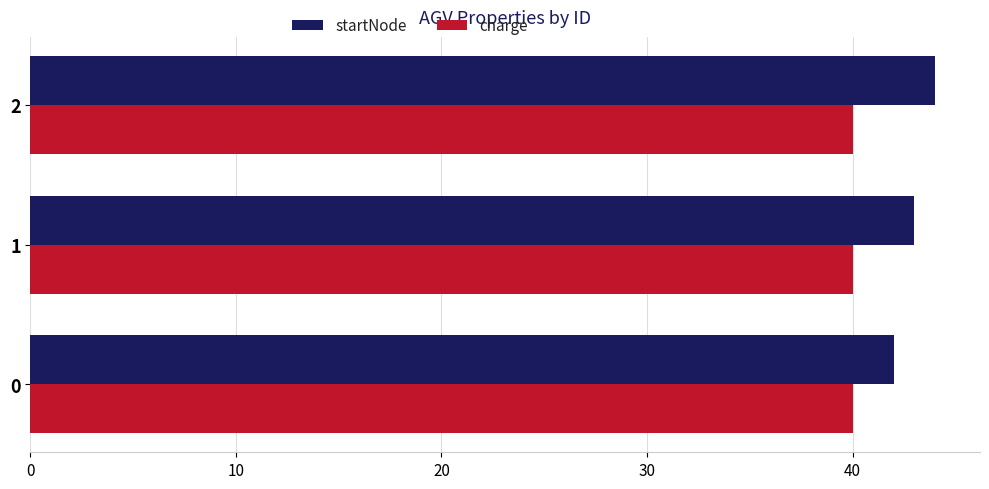

List the series in order of their peak value, lowest first.

charge, startNode